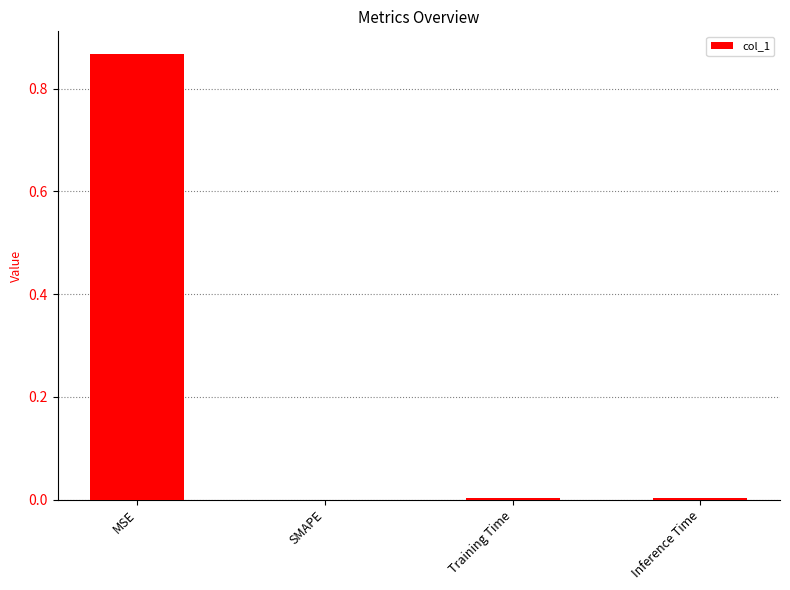

Which category has the highest value across all series?

MSE